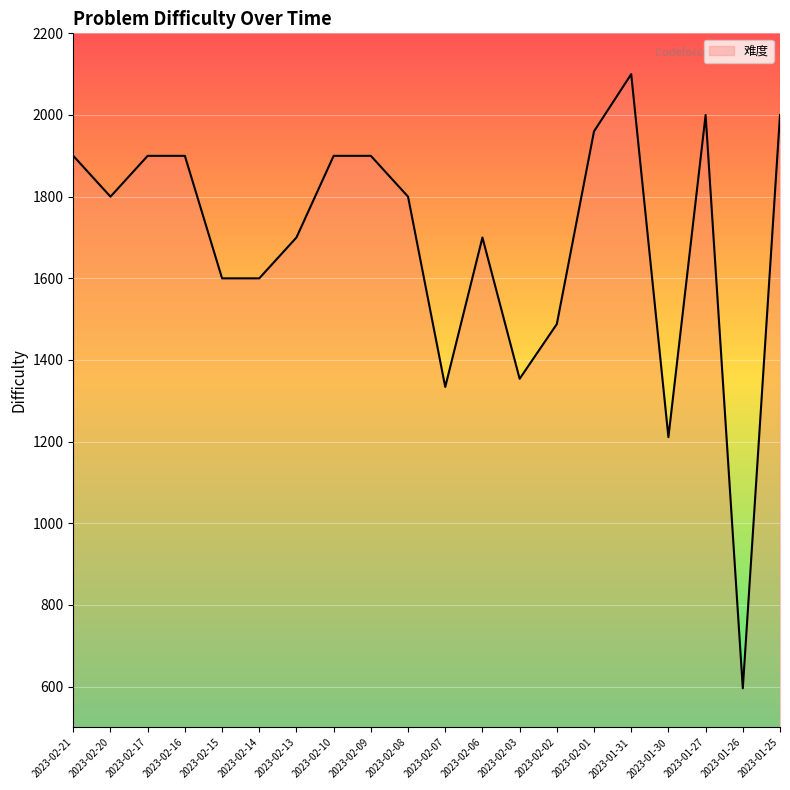

Where does the data first go above 1800?

2023-02-21